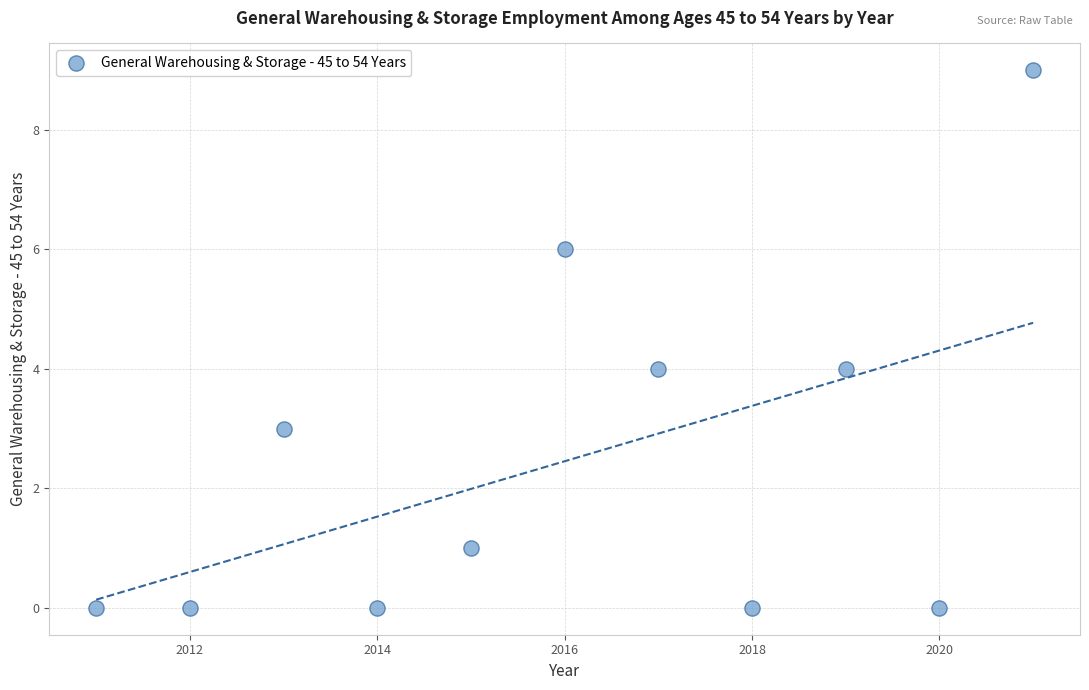

What is the range of Y values (max minus min)?

9